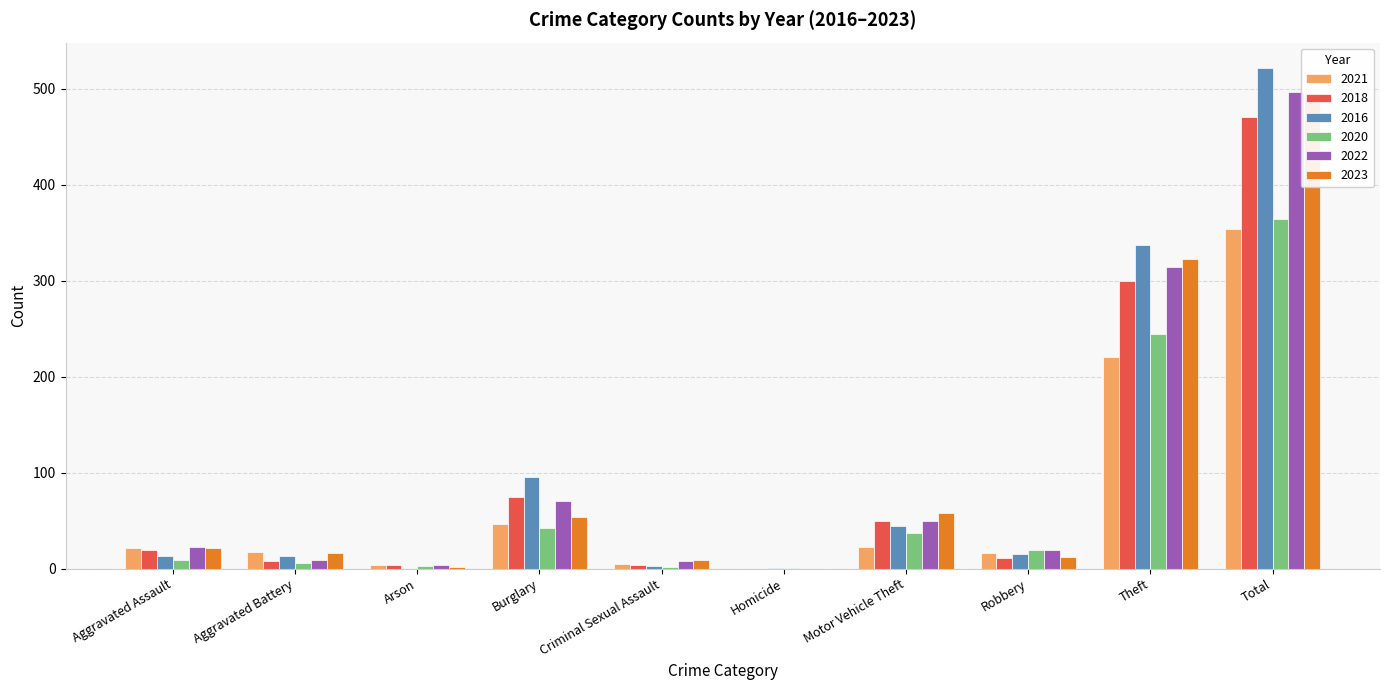

Which label corresponds to the largest value in the chart?

Total